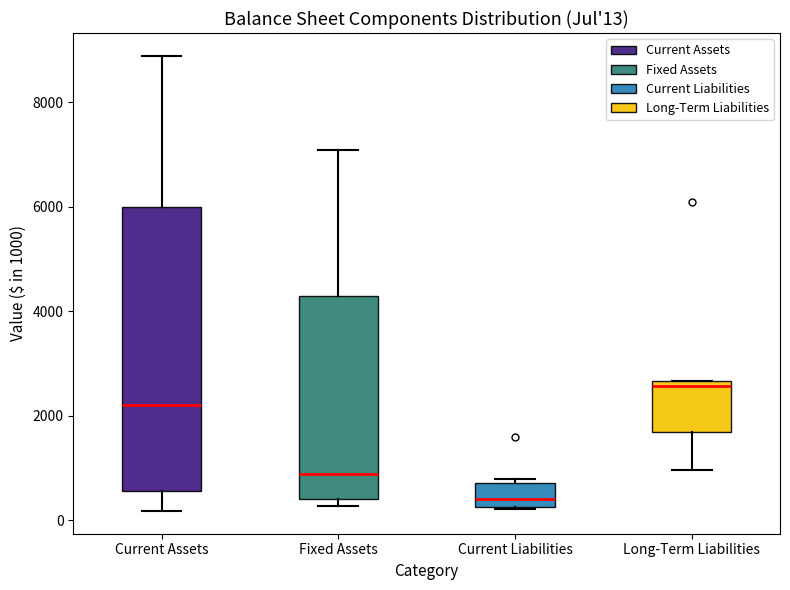

Which box is the tallest, from its lower edge to its upper edge?

Current Assets